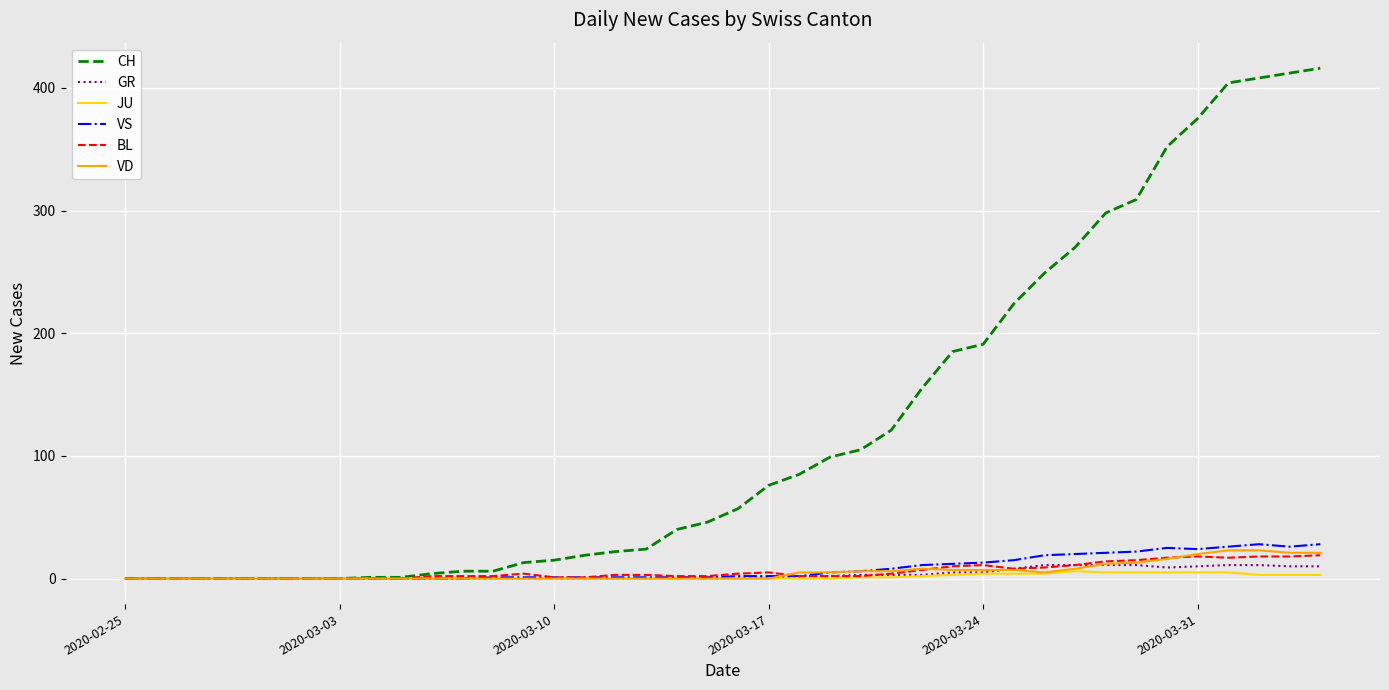

Which series has the widest spread of values?

CH